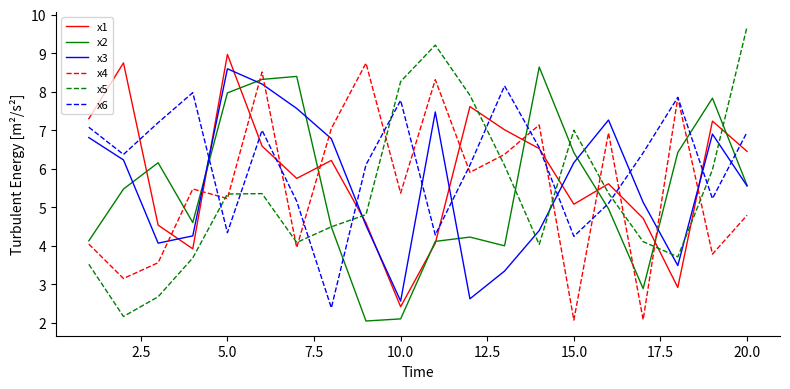

Which series has the largest range (max minus min)?

x5